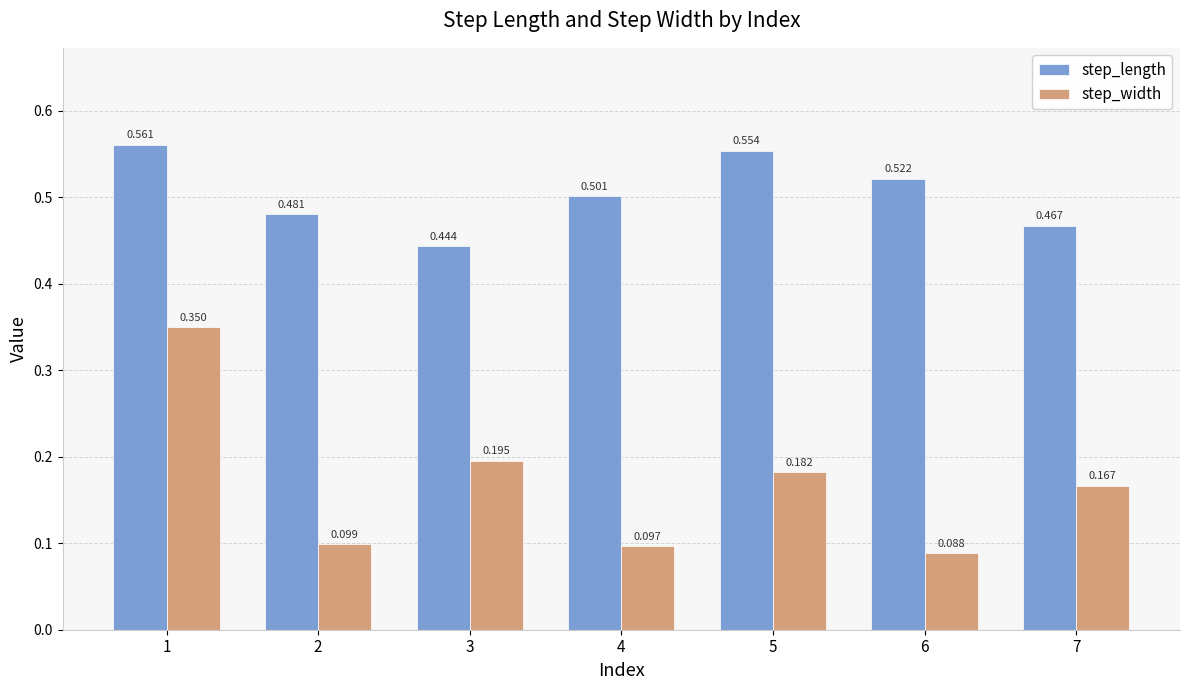

Rank the categories by step_width value from lowest to highest.

6, 4, 2, 7, 5, 3, 1